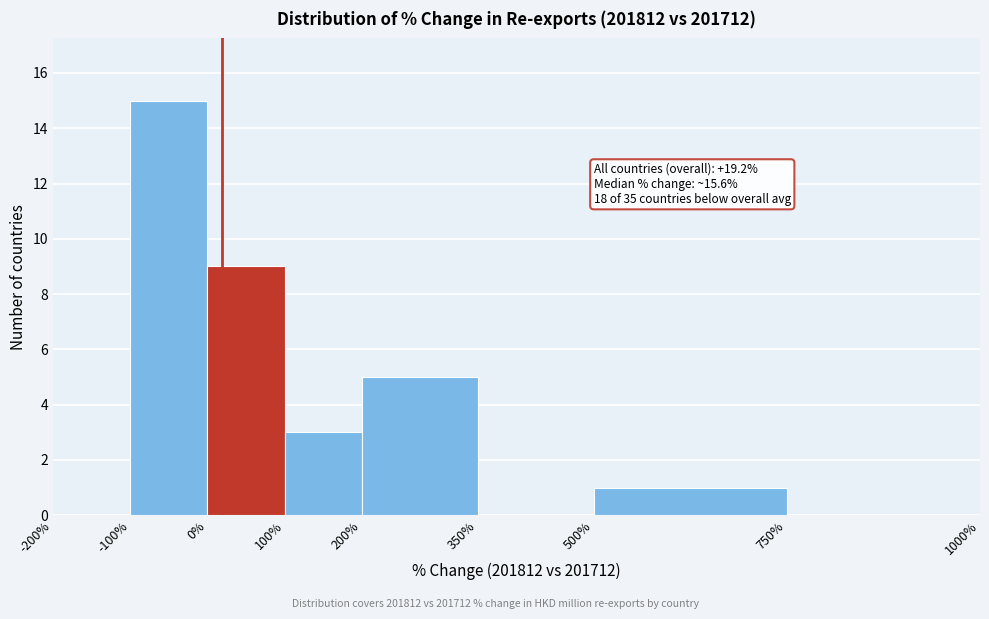

Which range on the x-axis has the tallest bar?

-100% to 0%